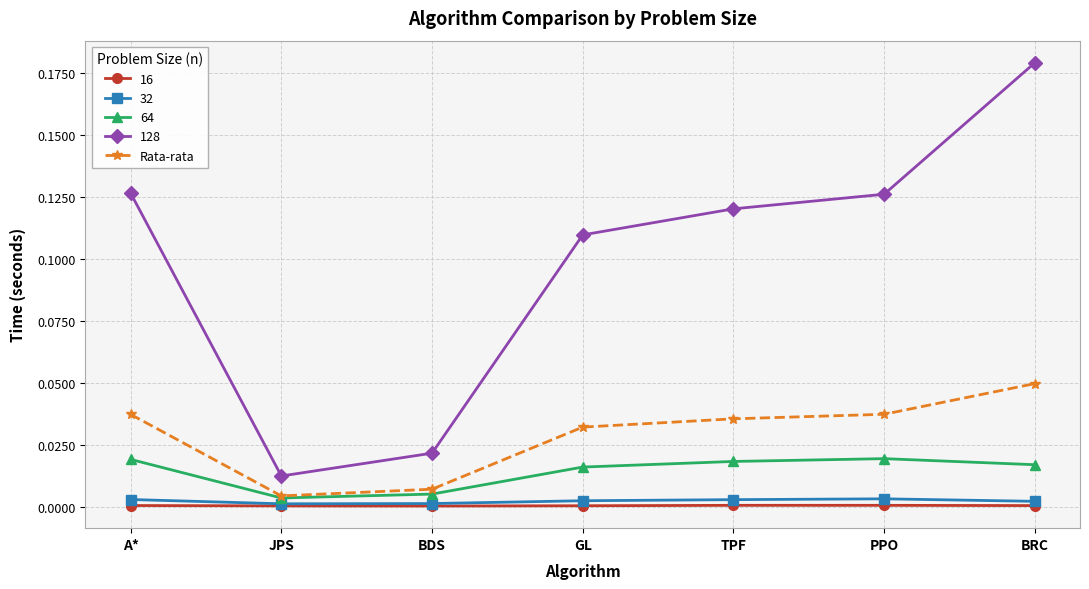

The 32 series shows 0.0 at BRC. True or false?

True